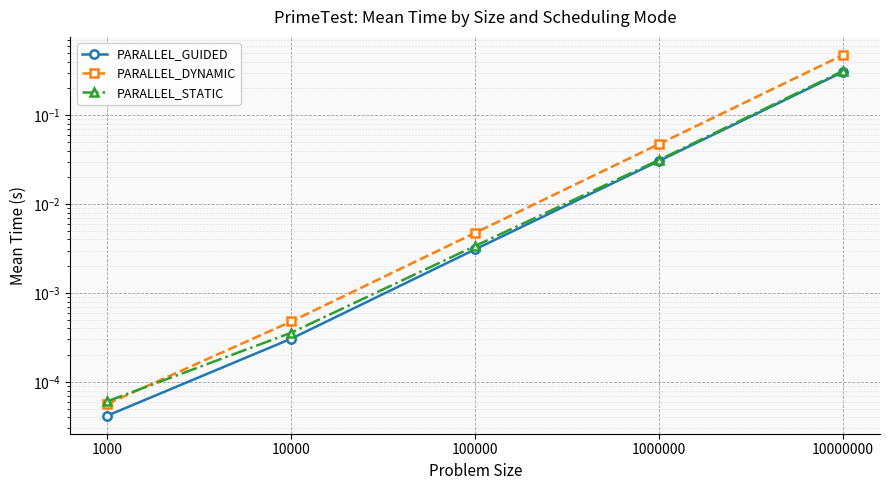

The value of PARALLEL_STATIC at 10000000 is 0.3. True or false?

True